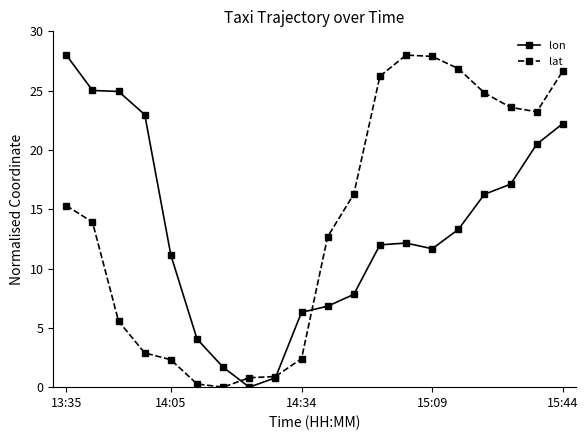

What is the value of the lat point at the 2nd from the left?

13.9